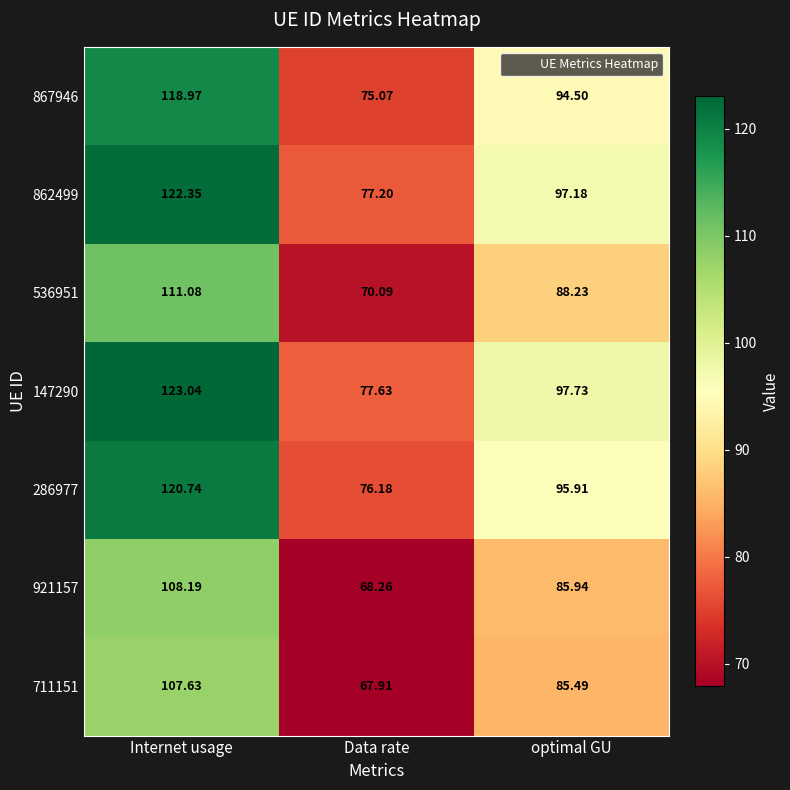

Rank the categories by 921157 value from highest to lowest.

Internet usage, optimal GU, Data rate